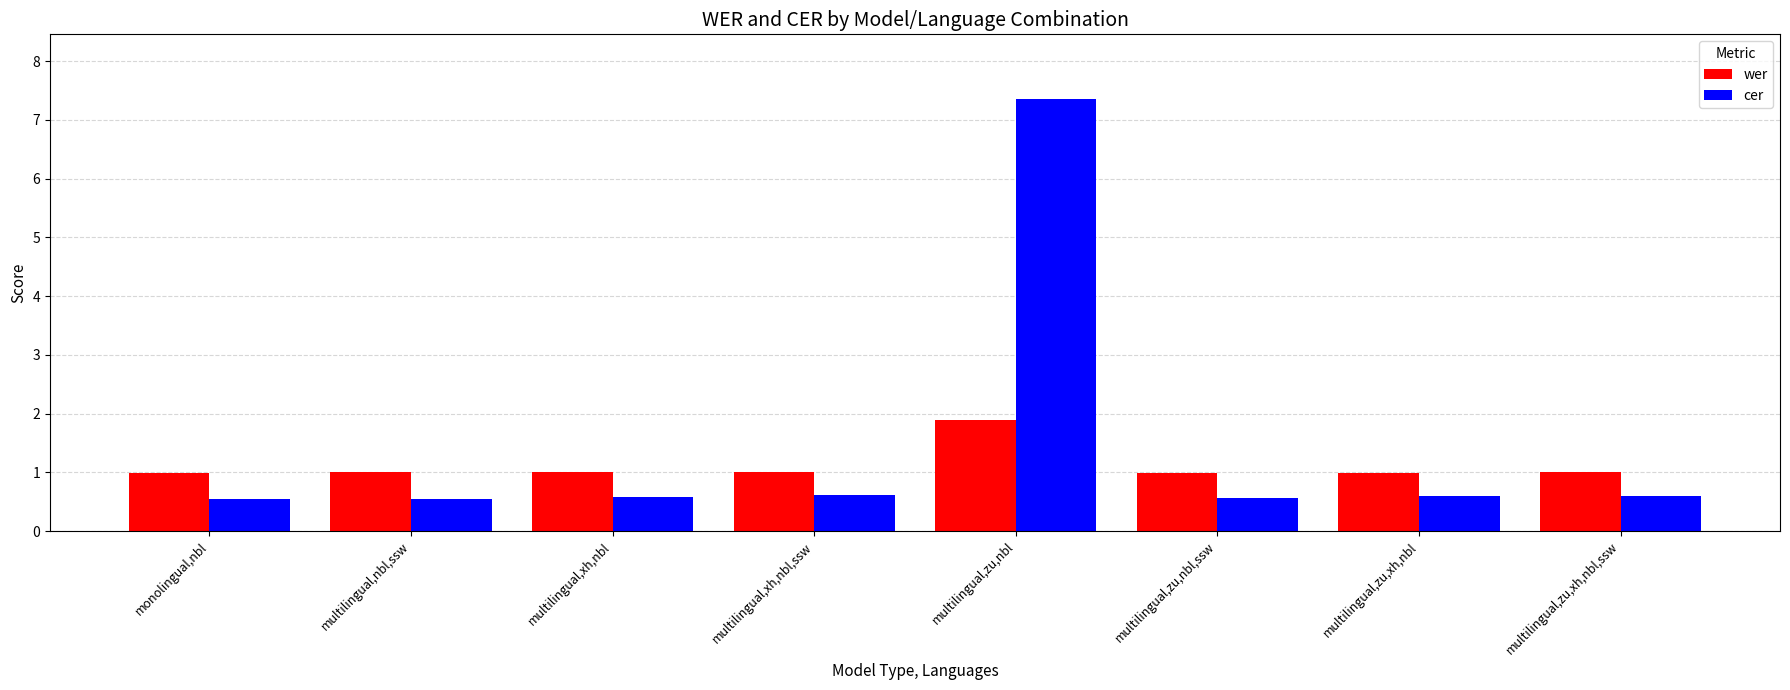

Which category has the highest value in the cer series?

multilingual,zu,nbl